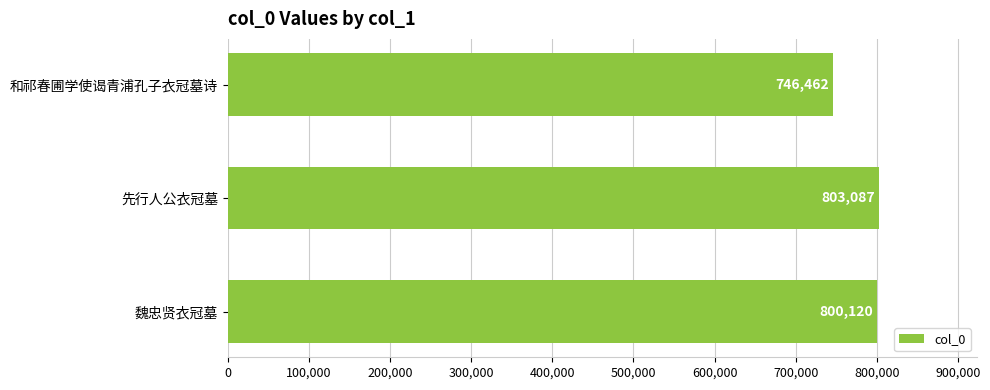

What is the average value?

783223